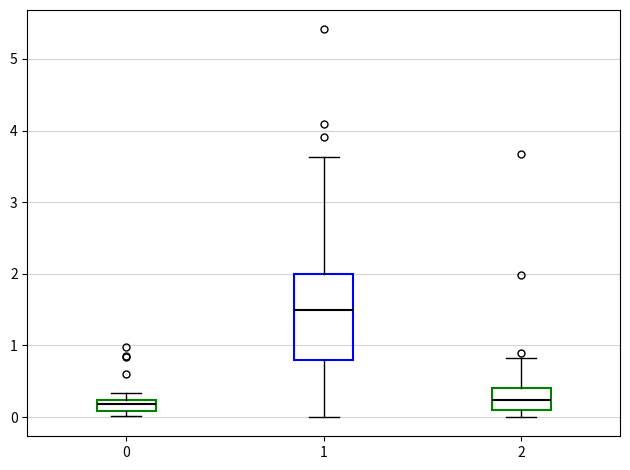

Reading left to right, read every box against the y-axis: the position of its median line, the range the box covers, and the ends of its whiskers. The values are not printed on the chart, so give them approximately, as read against the axis.

0: median 0.2 (inside the box), box 0.1 to 0.2, whiskers 0.0 to 0.3
1: median 1.5, box 0.8 to 2.0, whiskers 0.0 to 3.6
2: median 0.2, box 0.1 to 0.4, whiskers 0.0 to 0.8